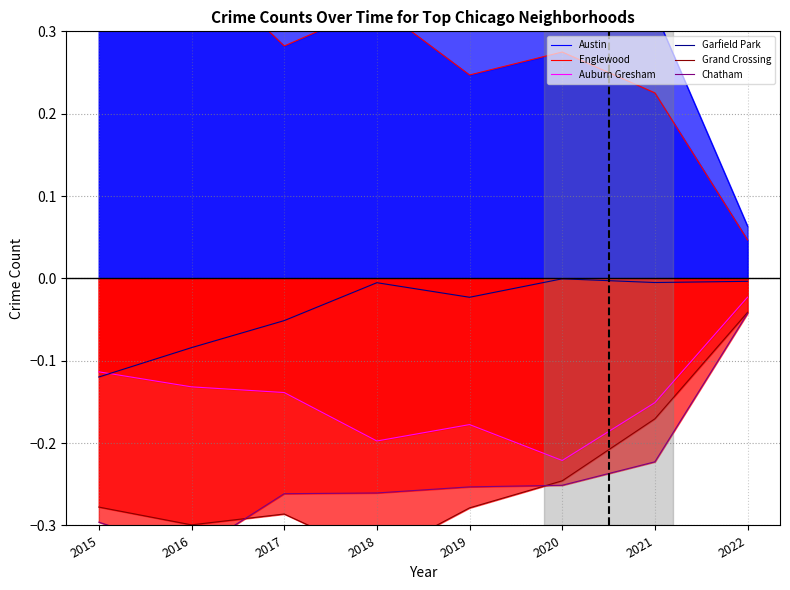

True or false: Auburn Gresham has more than 2 interior local peaks.

False